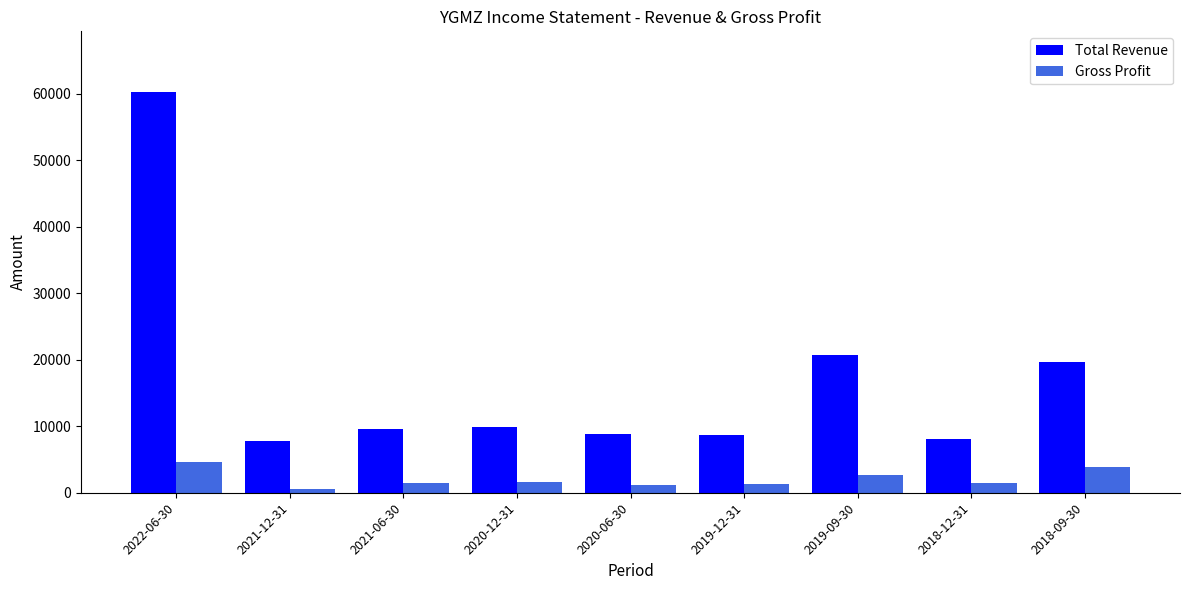

Which series has the largest total across all categories?

Total Revenue